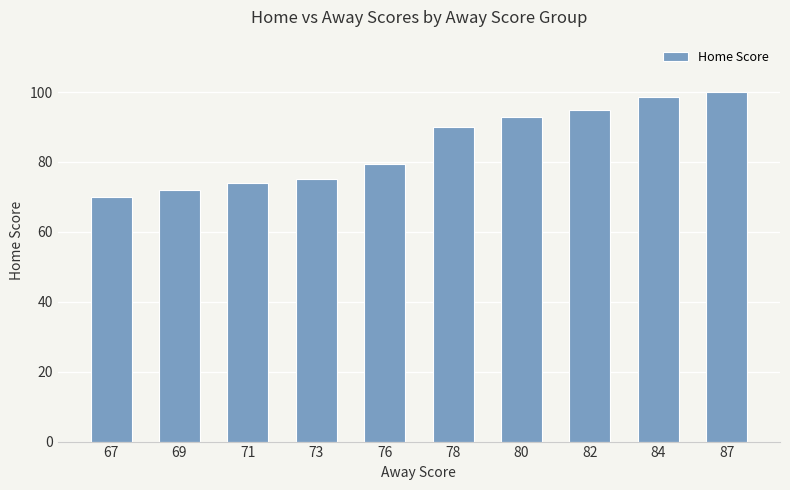

Does the chart contain stacked bars?

No